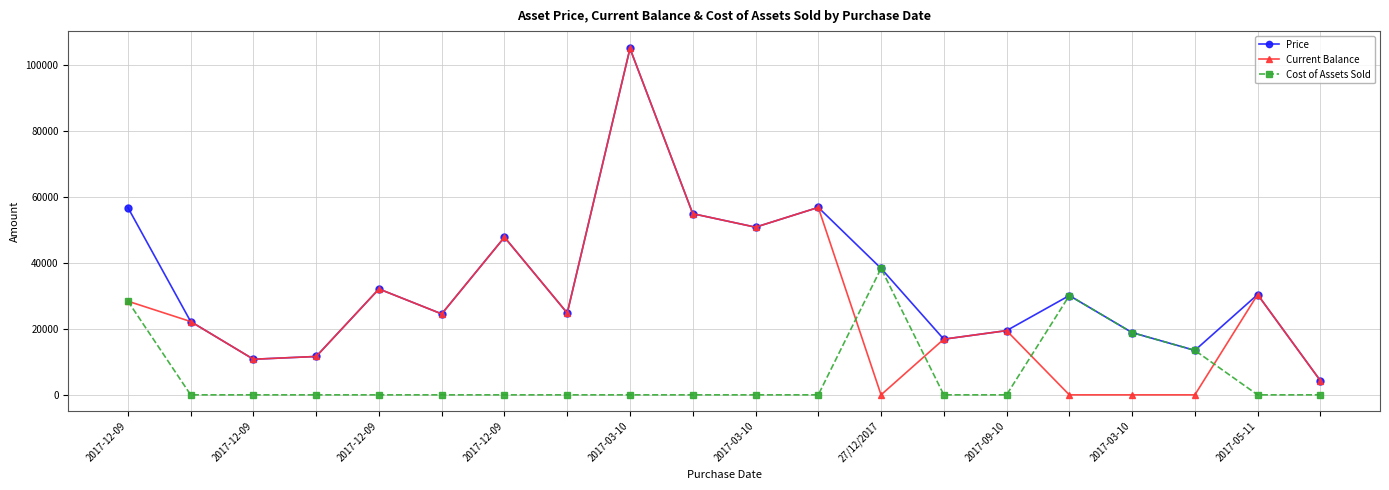

Which series has the largest total across all categories?

Price